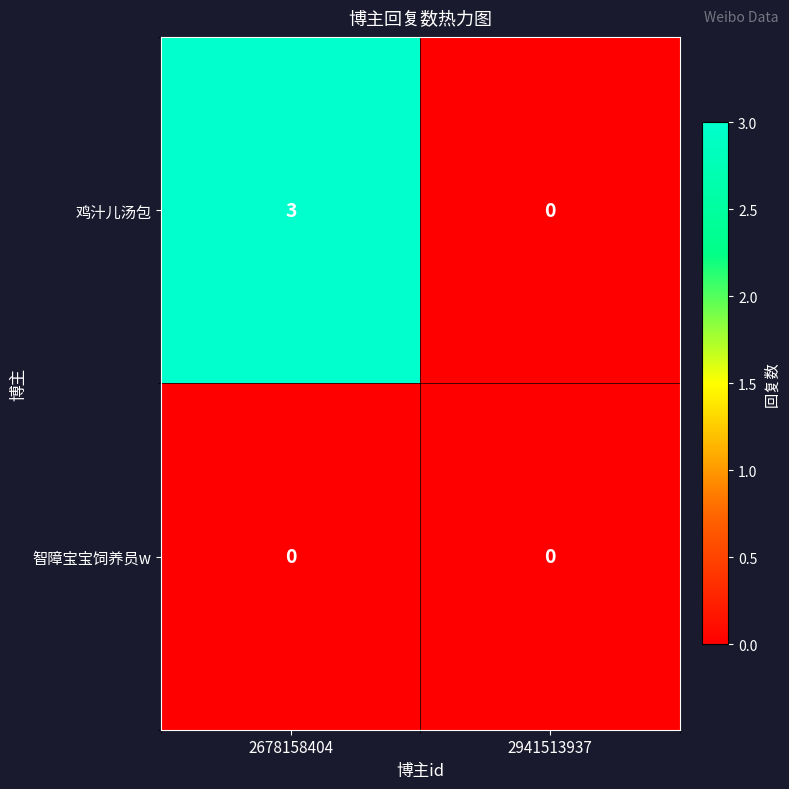

What is the sum of all 鸡汁儿汤包 values?

3